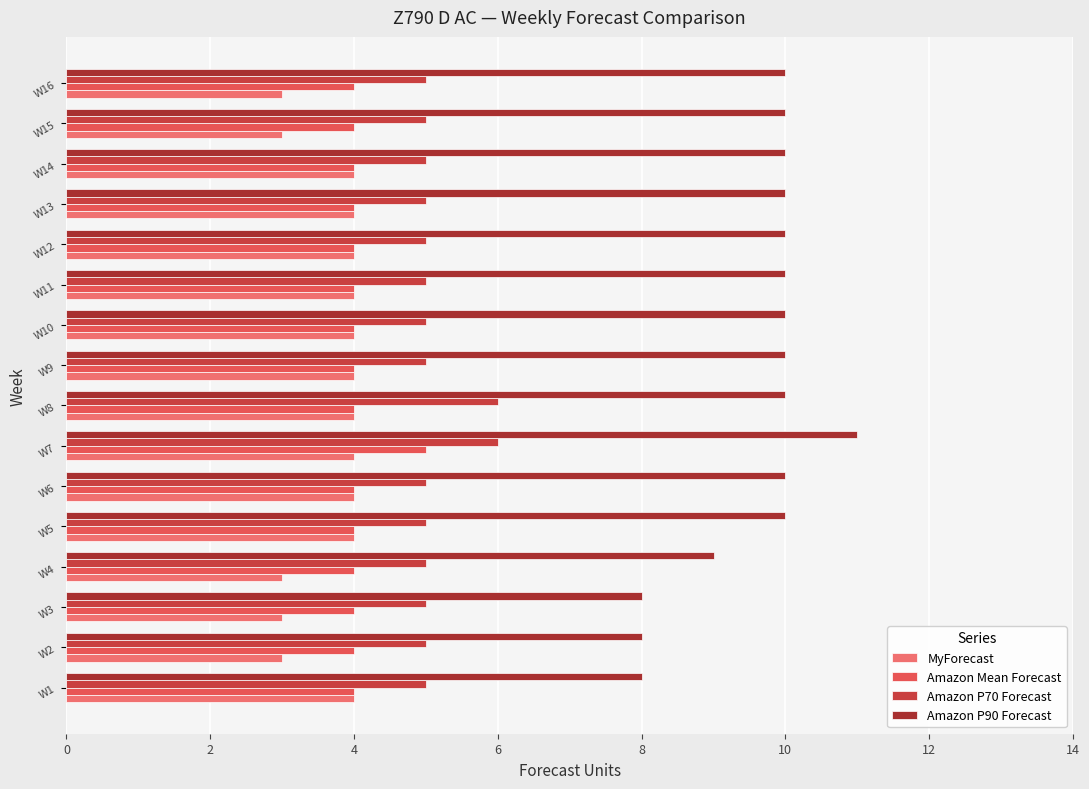

What is the average value of the Amazon Mean Forecast series?

4